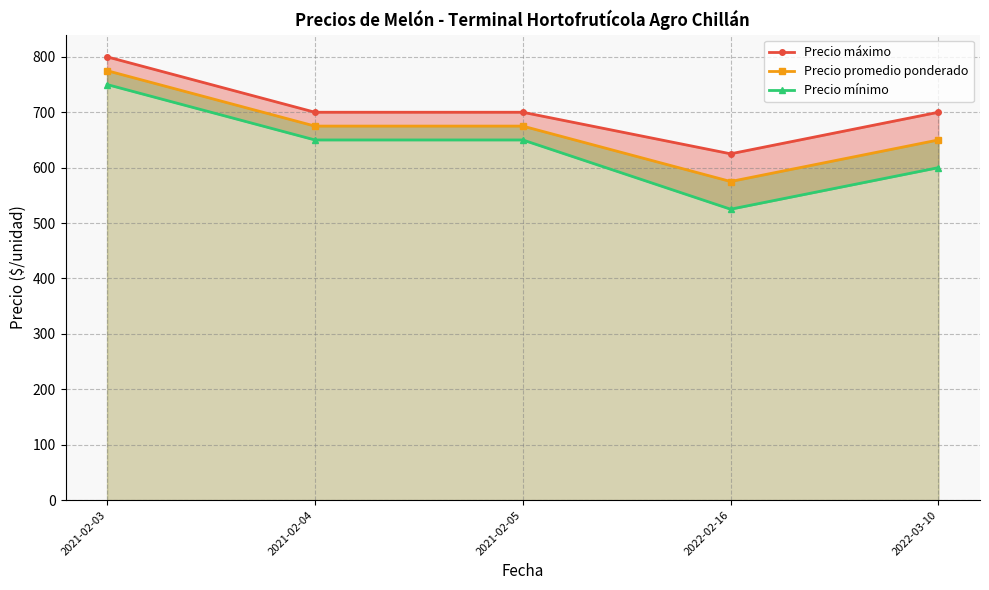

What is the label of the 1st point from the right?

2022-03-10